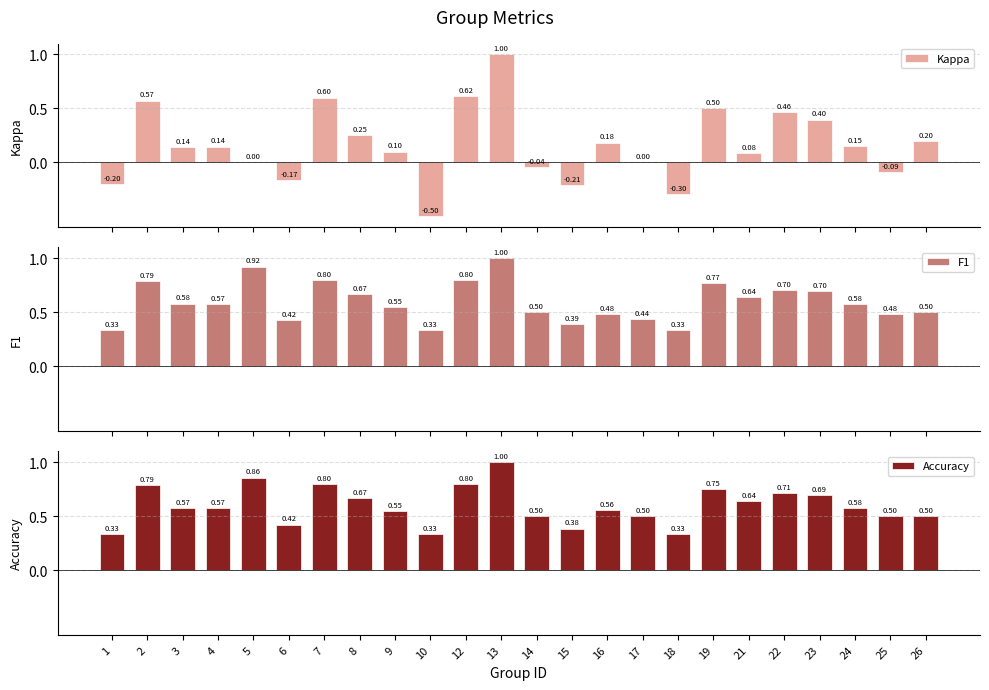

What is the lowest value of the Kappa series?

-0.5